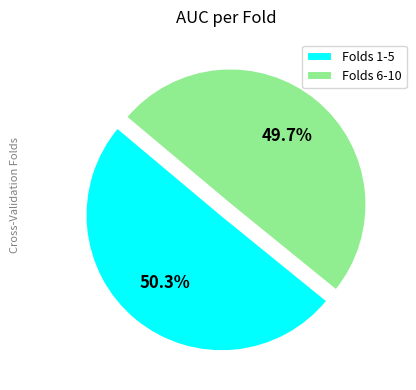

Rank the categories by value from lowest to highest.

Folds 6-10, Folds 1-5